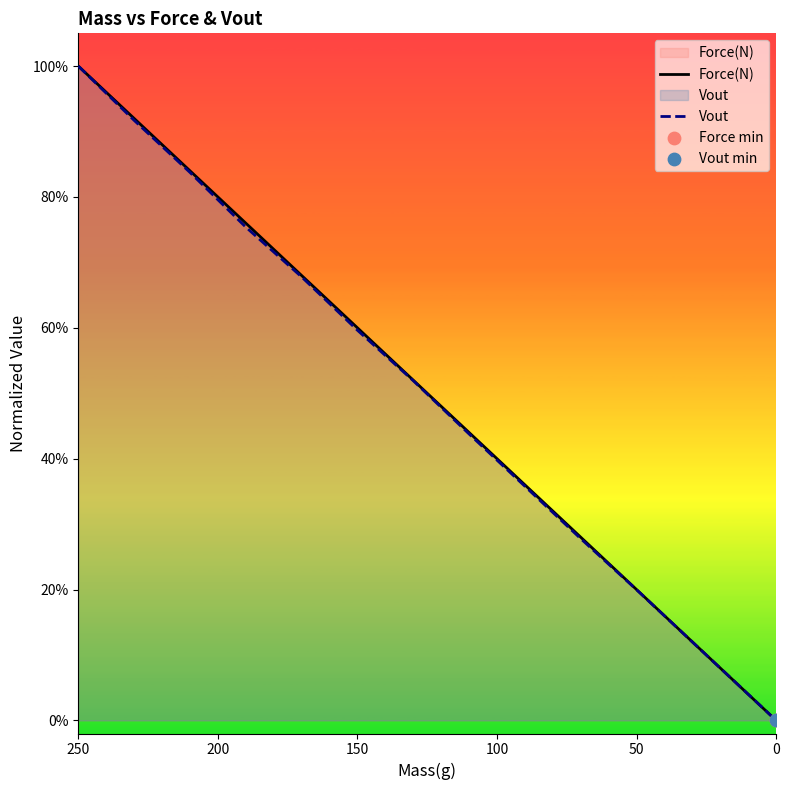

Which series has the widest spread of Y values?

Force(N)